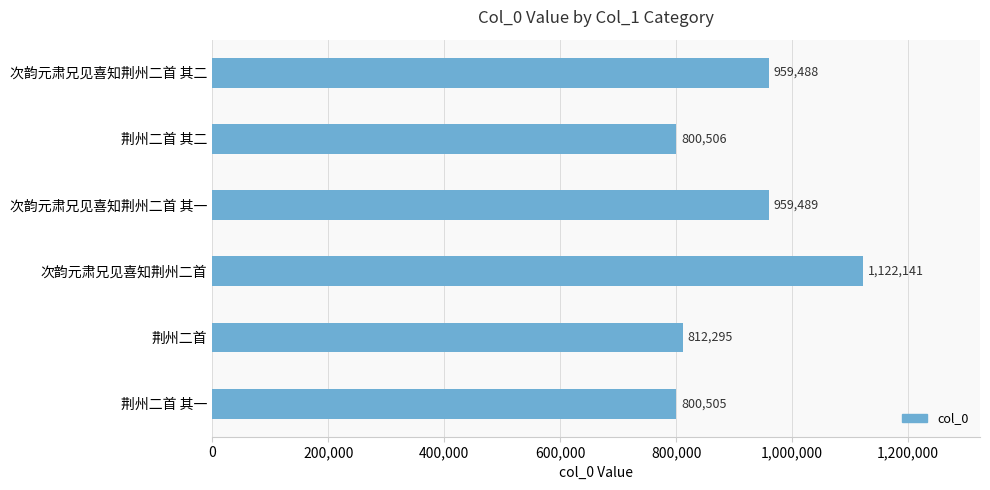

Count the number of data series in this chart.

1